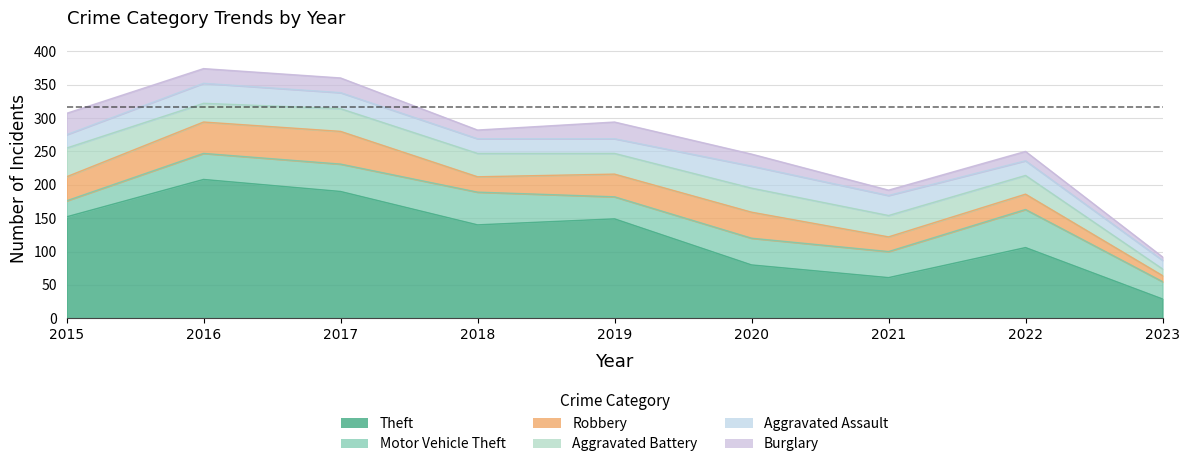

True or false: Burglary and Aggravated Battery intersect in this chart.

False